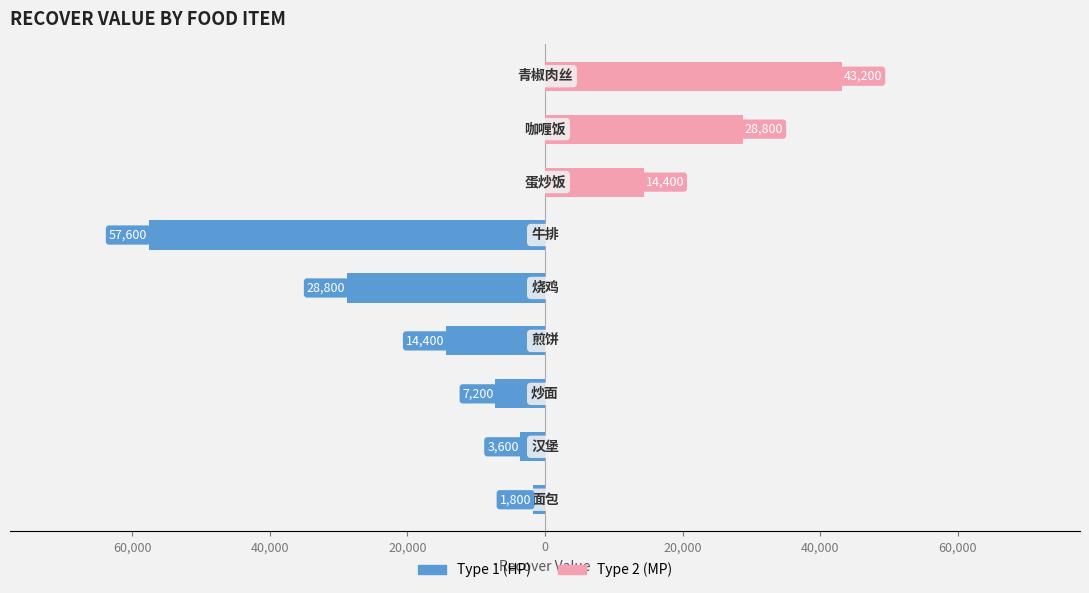

How many groups of bars are there?

9